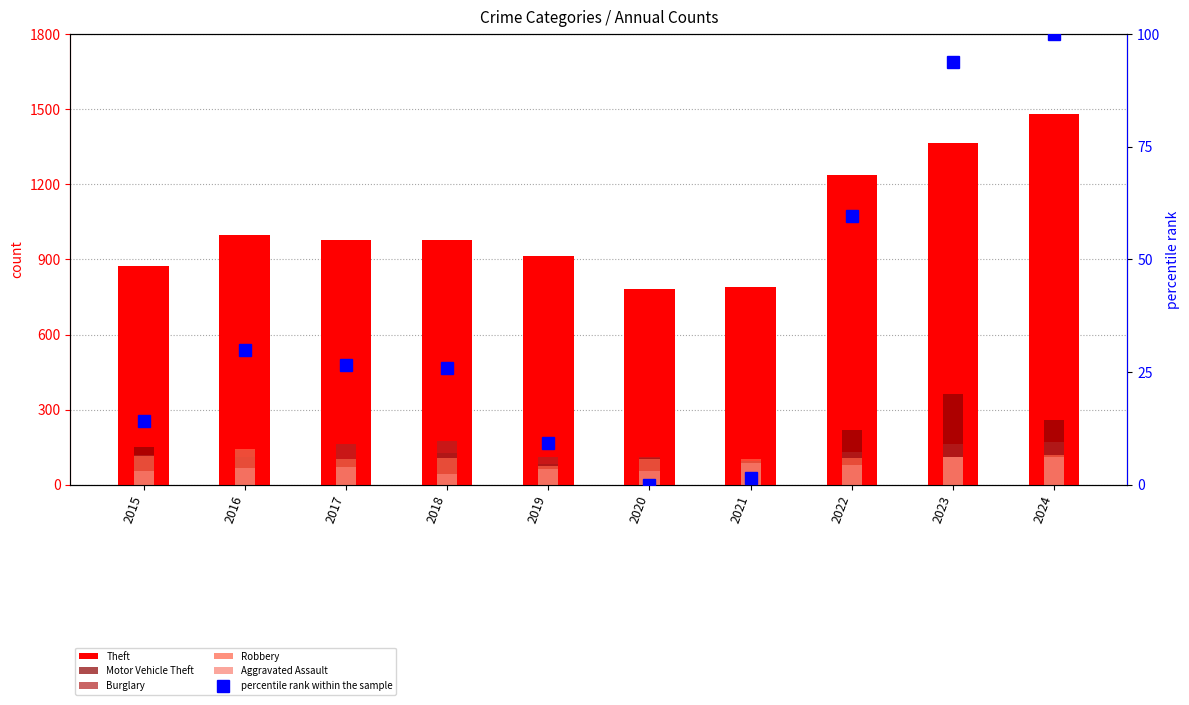

Which series has the largest range (max minus min)?

Theft